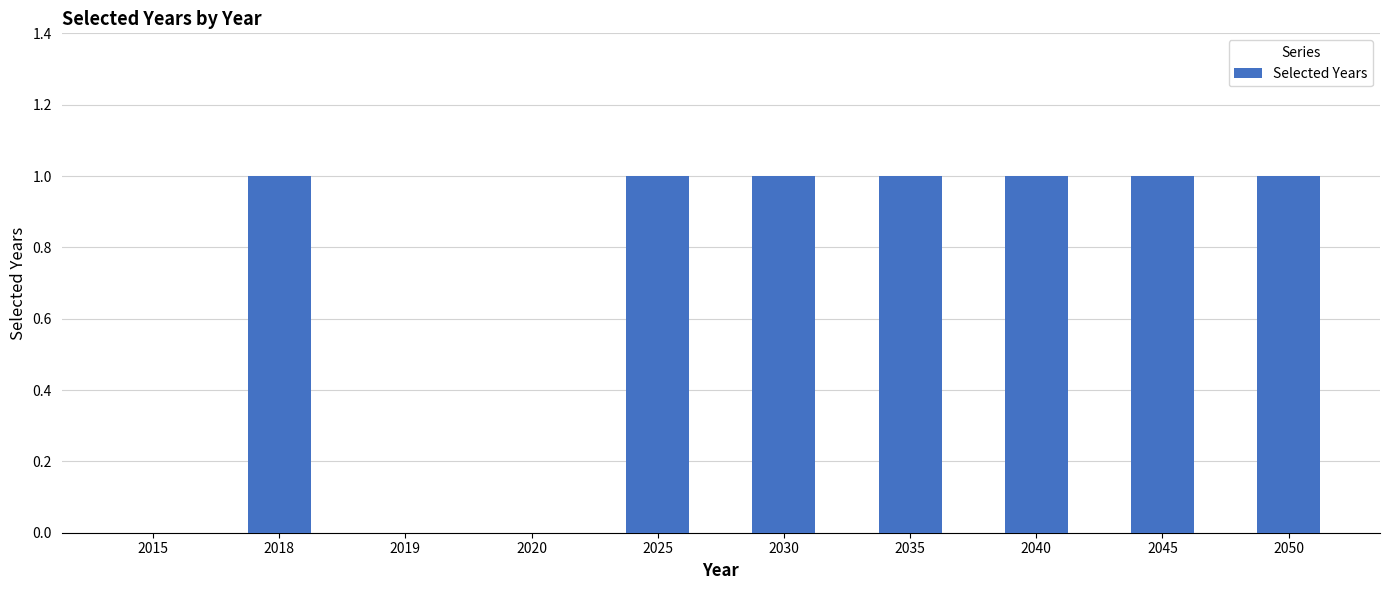

Approximately how many times larger is the value at 2045 compared to 2018?

1.0